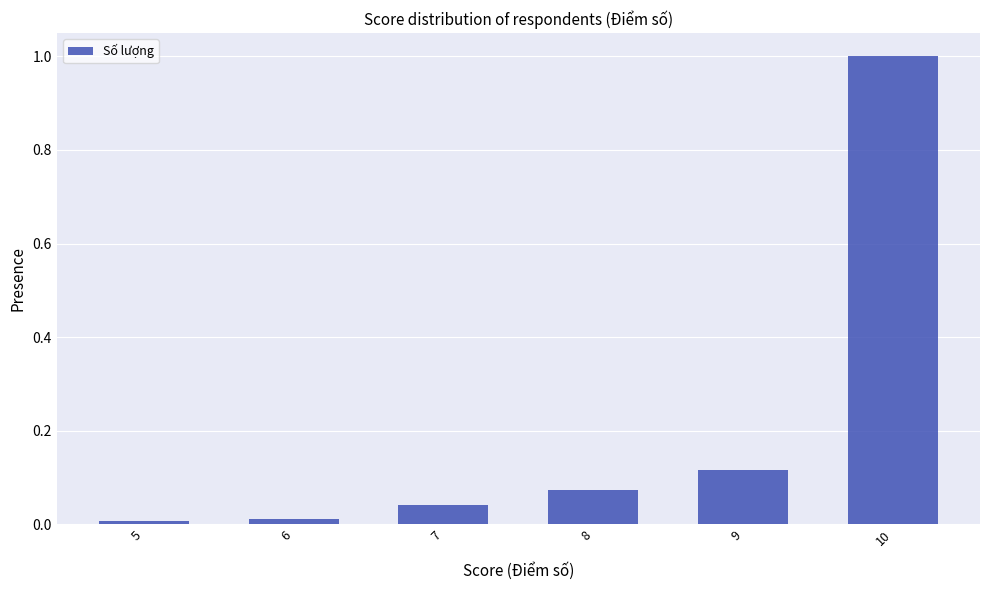

What is the greatest value displayed?

1.0